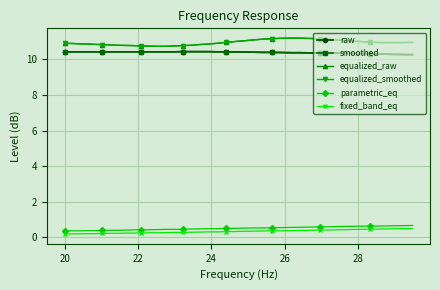

What are all the series names shown in the legend?

raw, smoothed, equalized_raw, equalized_smoothed, parametric_eq, fixed_band_eq